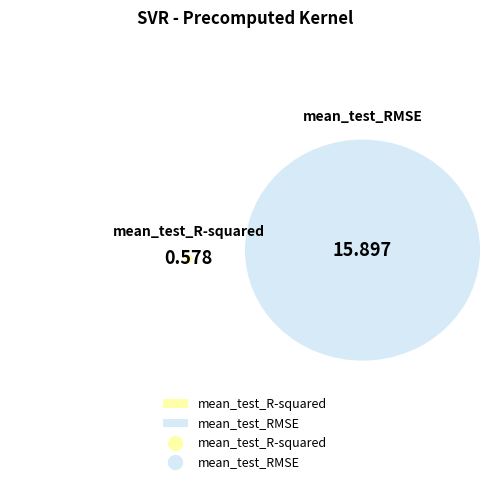

To the nearest percent, what portion does mean_test_R-squared represent?

4%